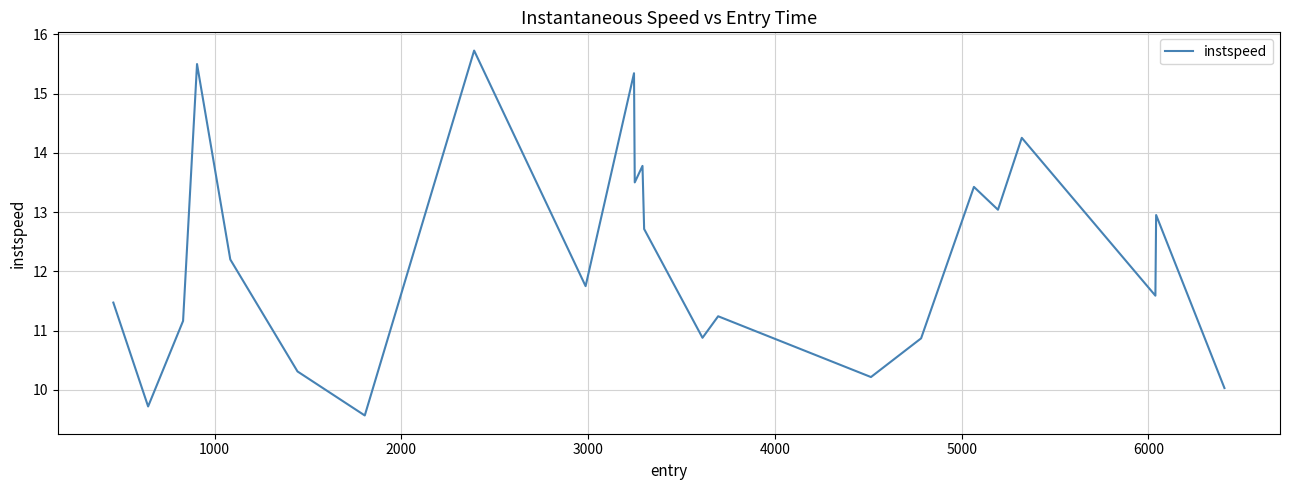

What is the minimum value shown in the chart?

9.6